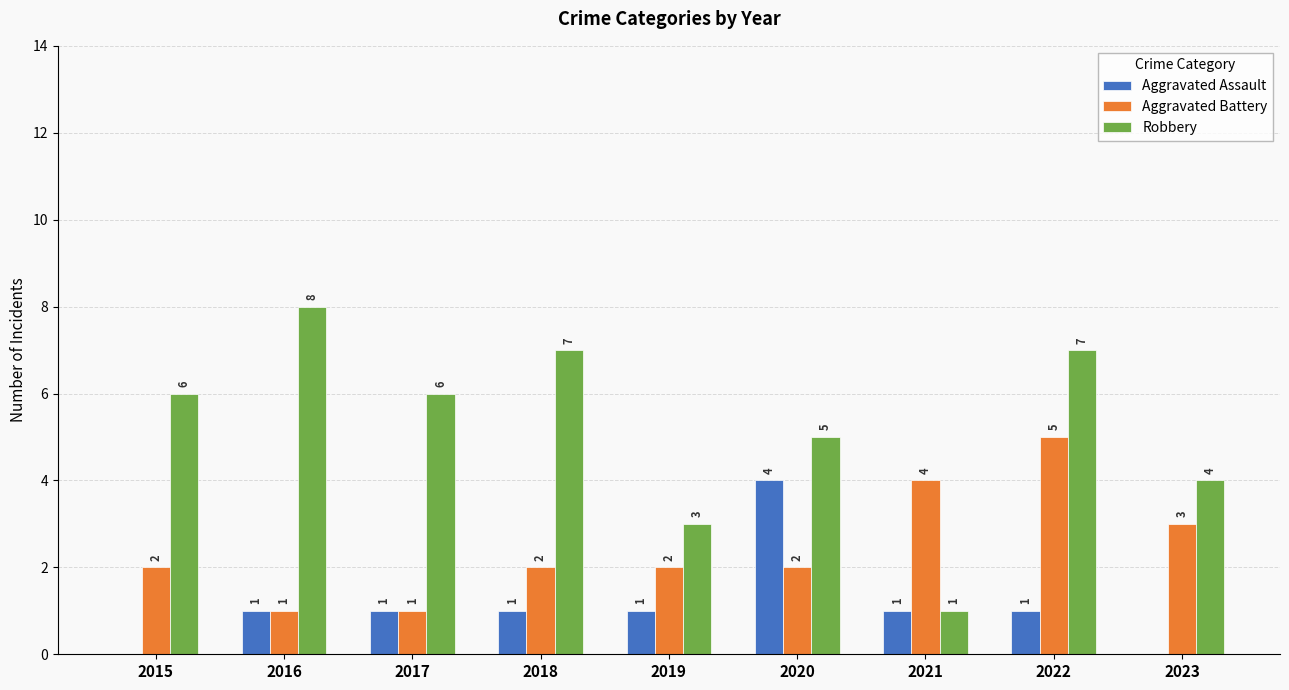

Count the Aggravated Battery values in the range 2 to 3.

5